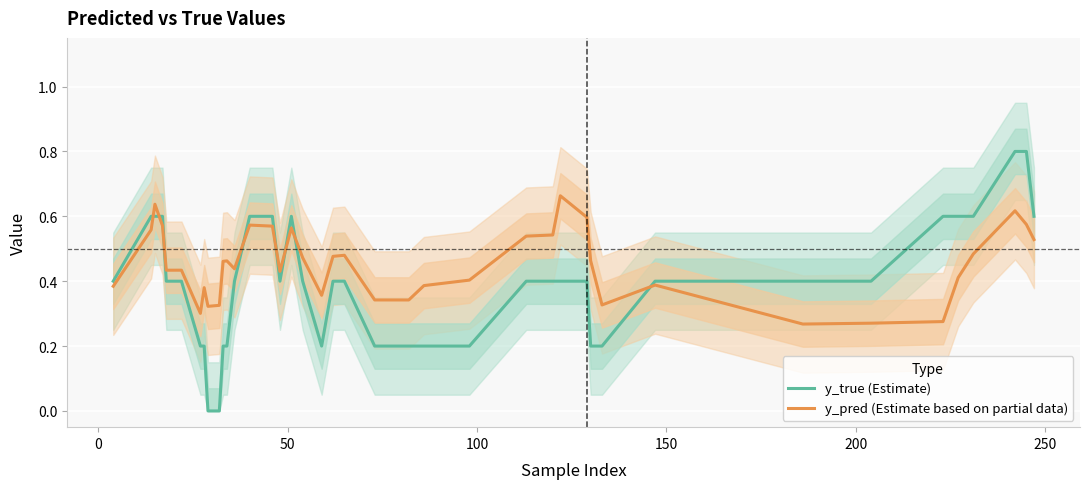

Is the value of y_true (Estimate) at 36 greater than the value of y_pred (Estimate based on partial data) at 20?

Yes